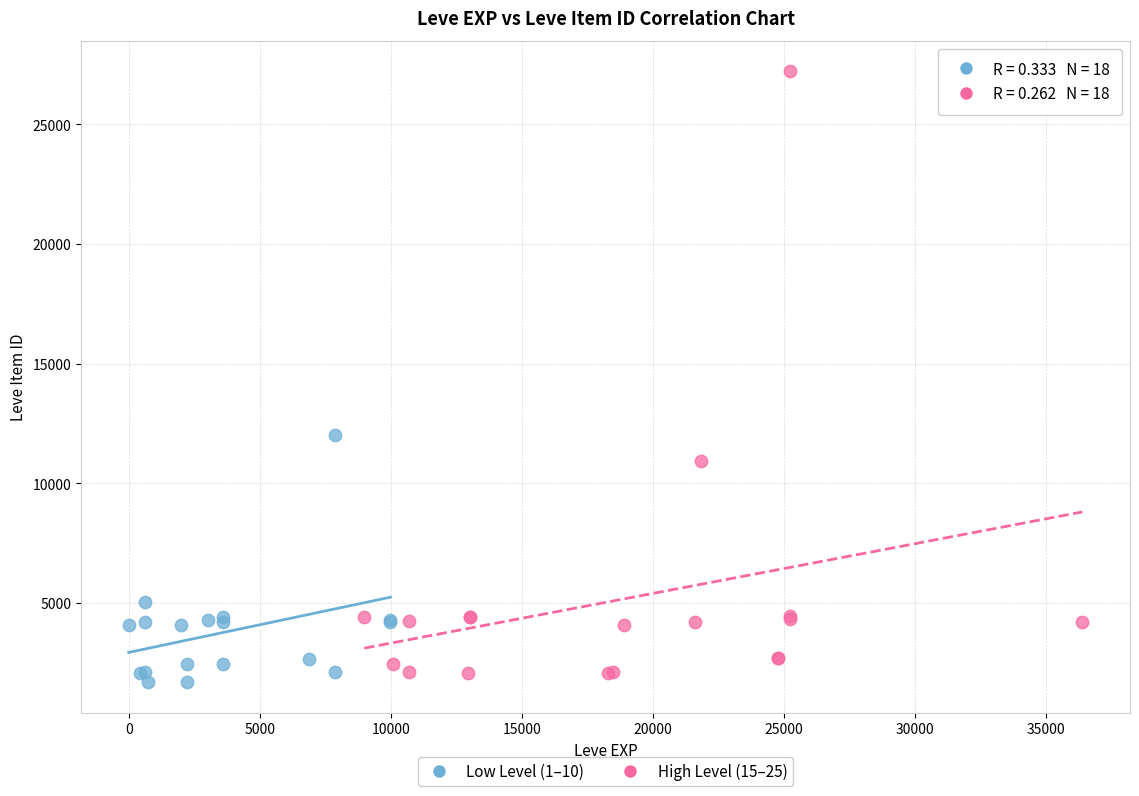

Which series has the largest Y range (max minus min)?

High Level (15–25)